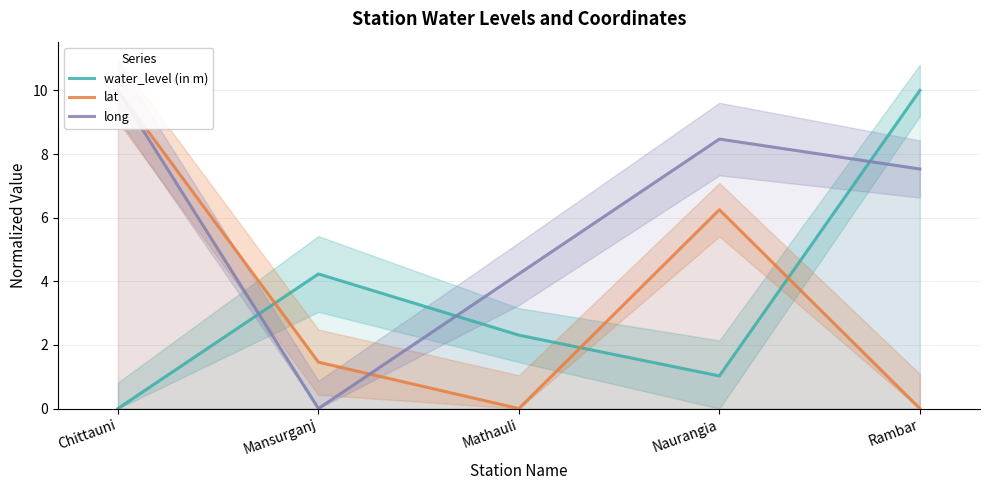

What is the maximum value shown in the chart?

10.0